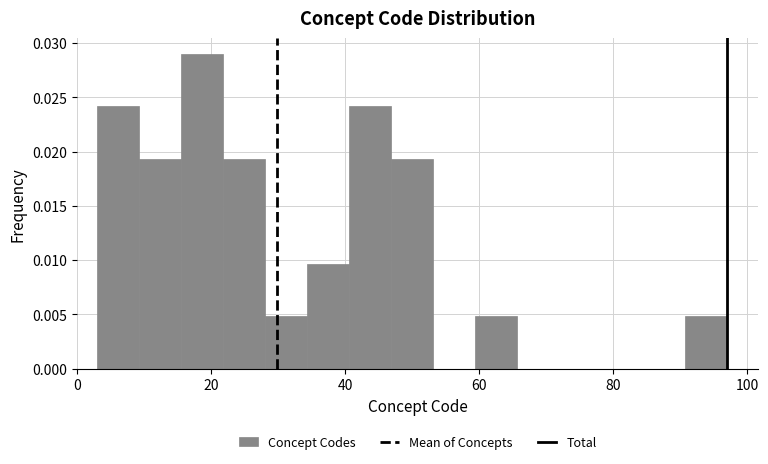

Read against the x-axis, roughly where is the centre of the tallest bar?

18